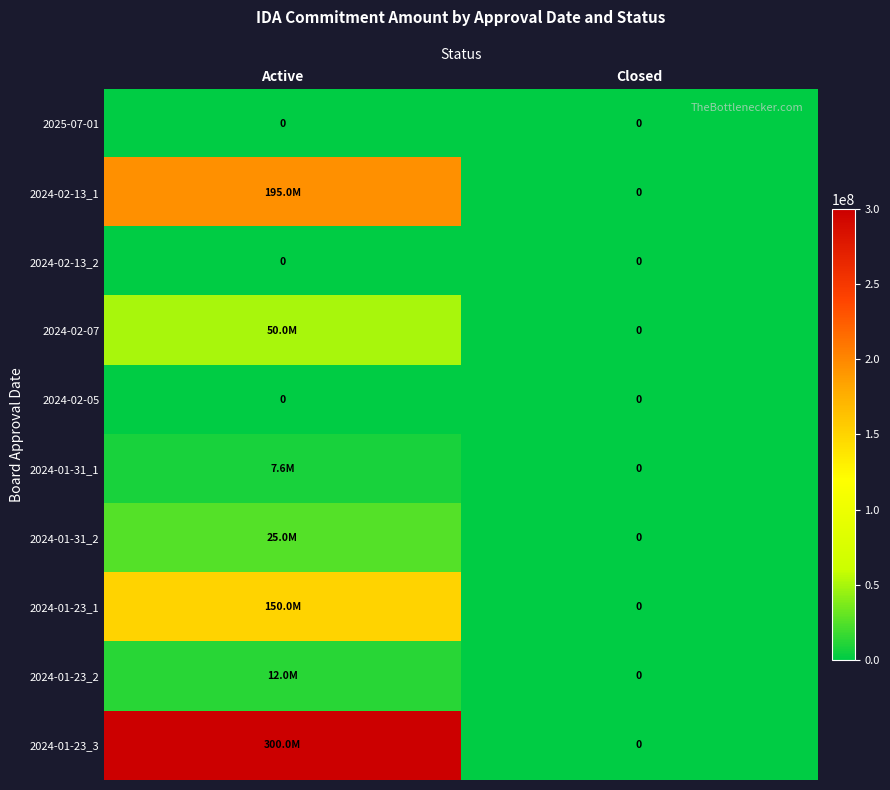

Which label corresponds to the largest value in the chart?

Active